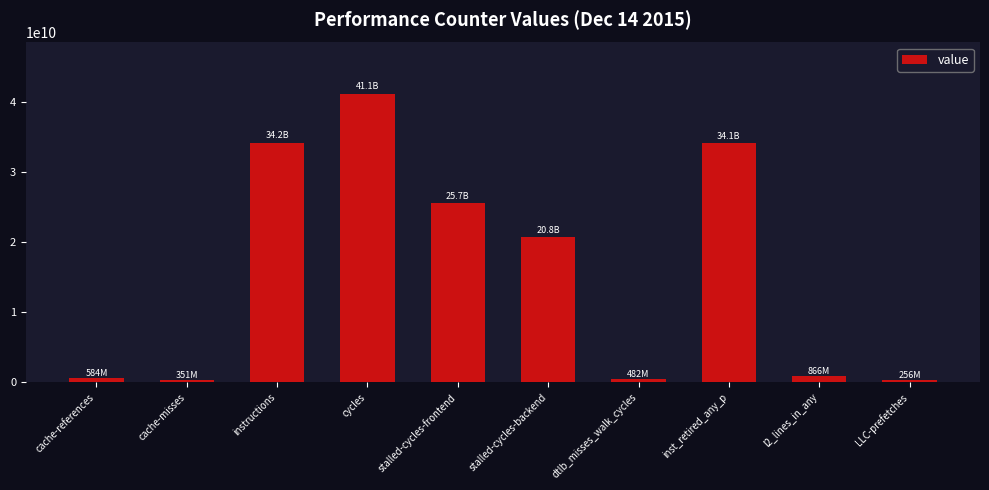

What is the label of the 2nd bar from the right?

l2_lines_in_any